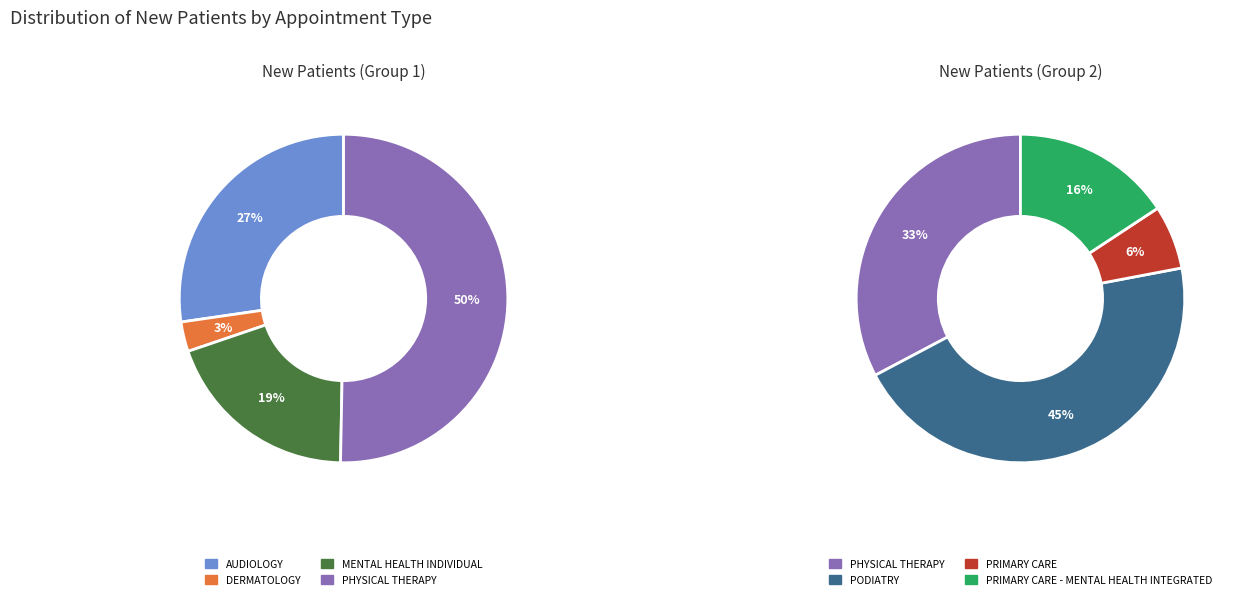

Between PHYSICAL THERAPY and MENTAL HEALTH INDIVIDUAL, which is larger?

PHYSICAL THERAPY